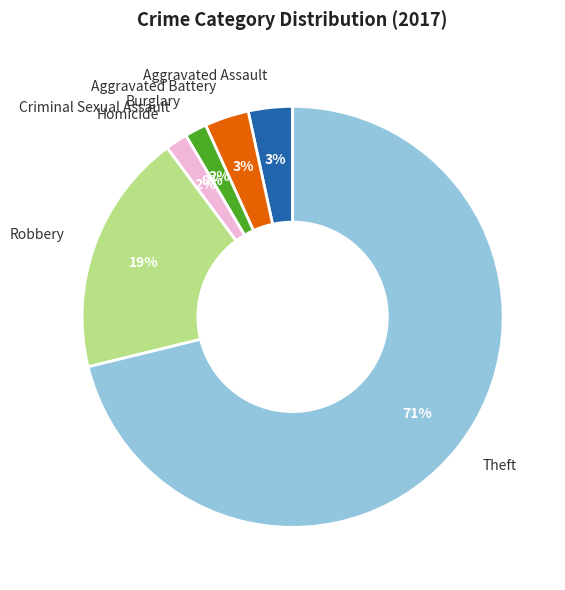

What percentage is the Aggravated Assault slice, to the nearest percent?

3%